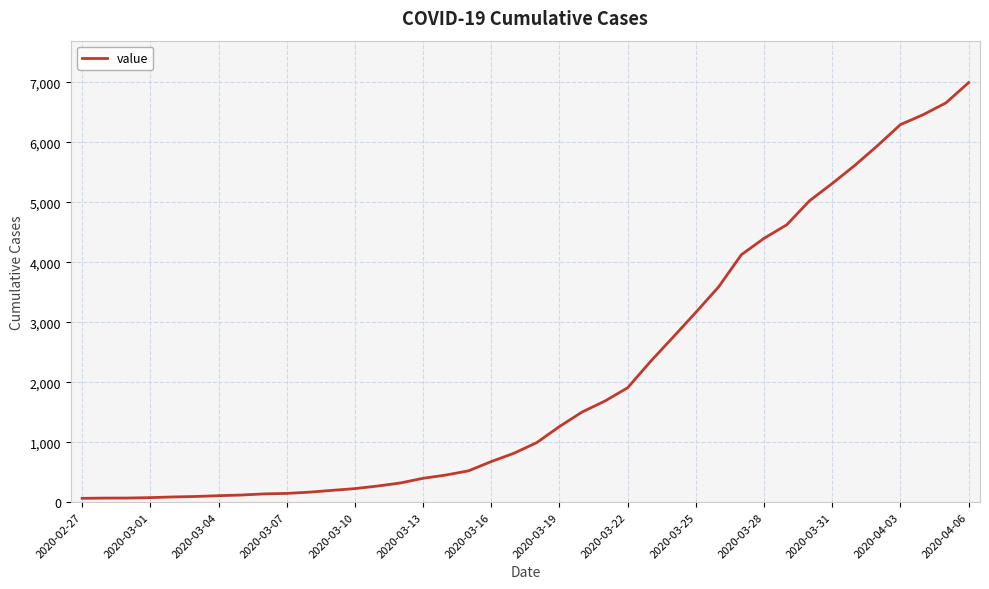

What is the difference between the maximum and minimum values?

6931